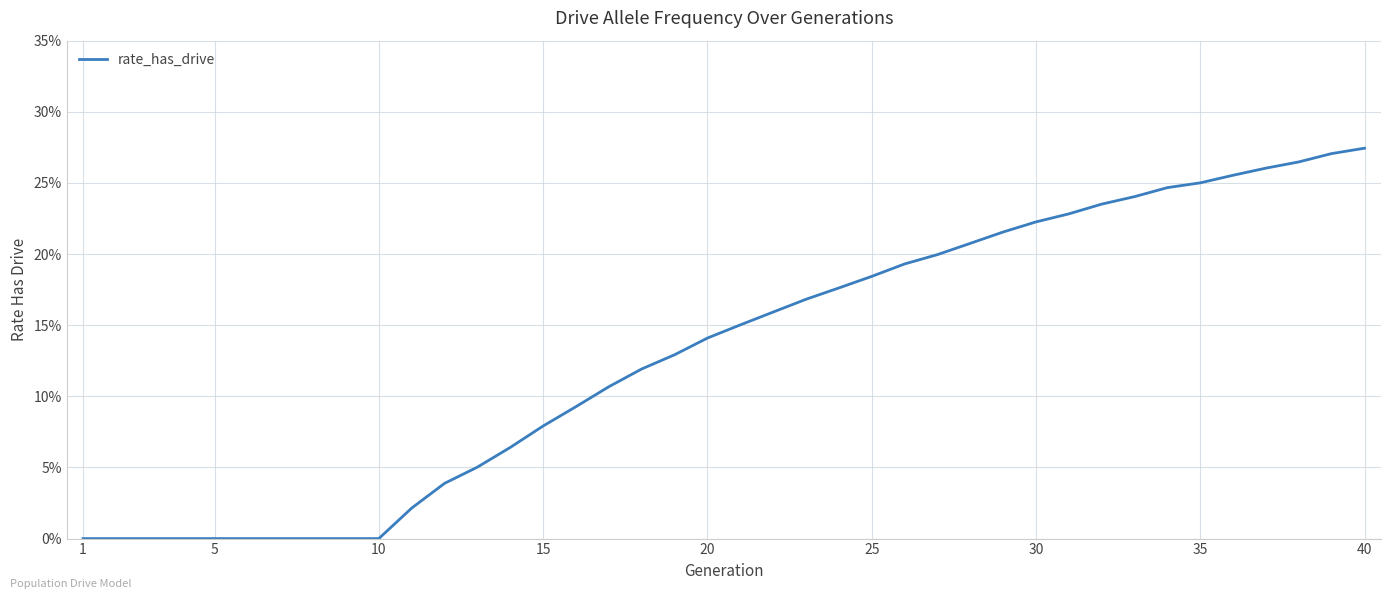

Does the chart have visible grid lines?

Yes